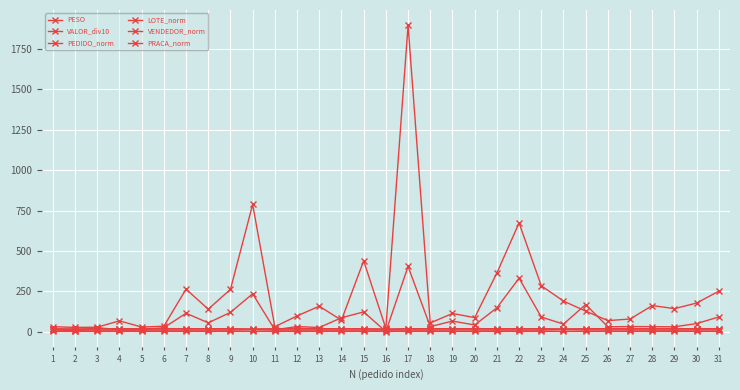

Does the chart have visible grid lines?

Yes